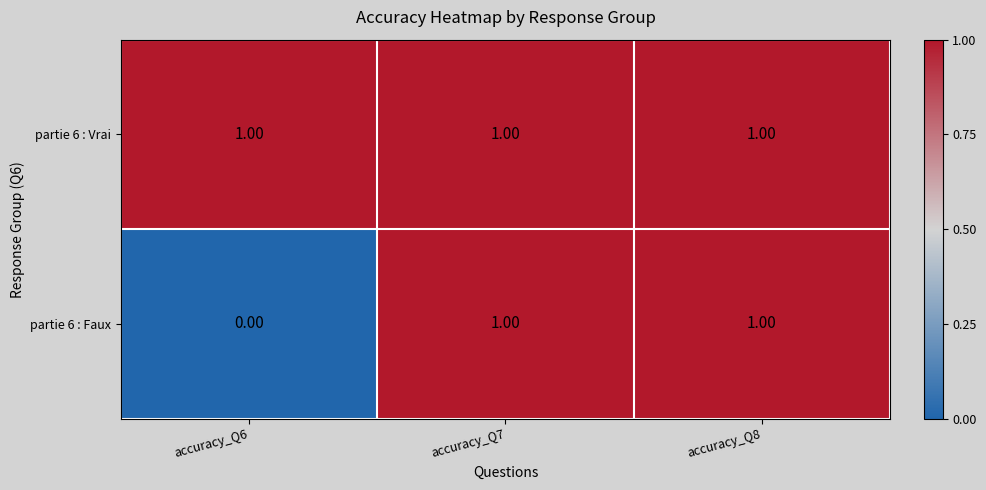

List the series in order of their overall mean, highest first.

partie 6 : Vrai, partie 6 : Faux